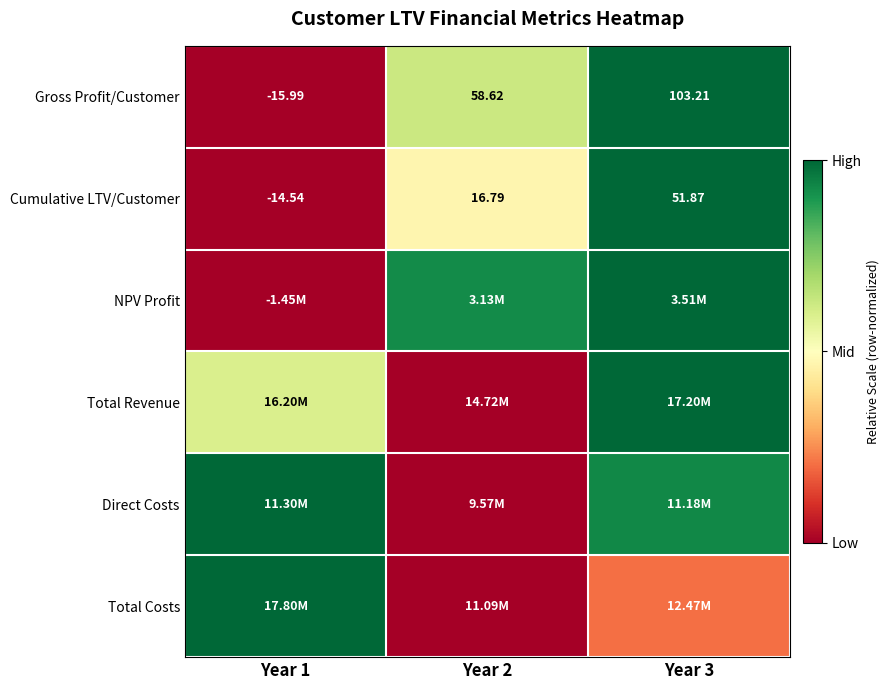

Where is Direct Costs nearest to the value 0?

Year 2